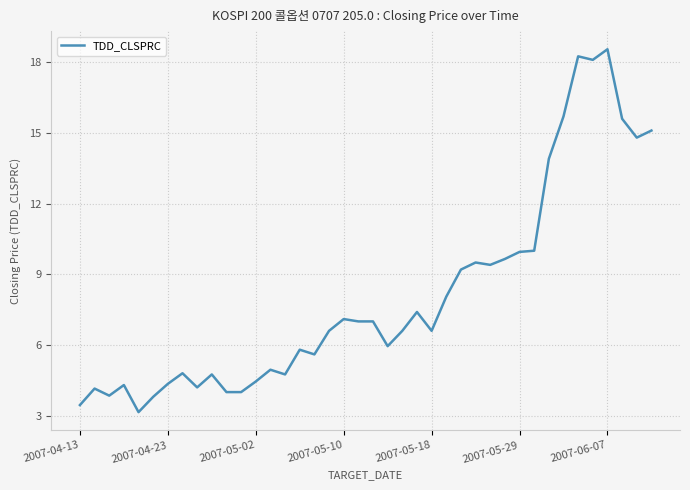

What is the greatest value displayed?

18.6